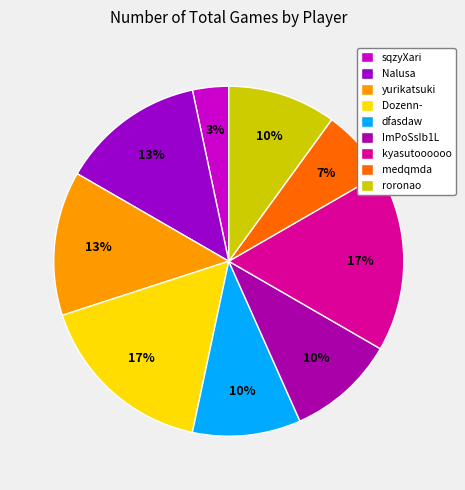

How many slices are in this pie chart?

9